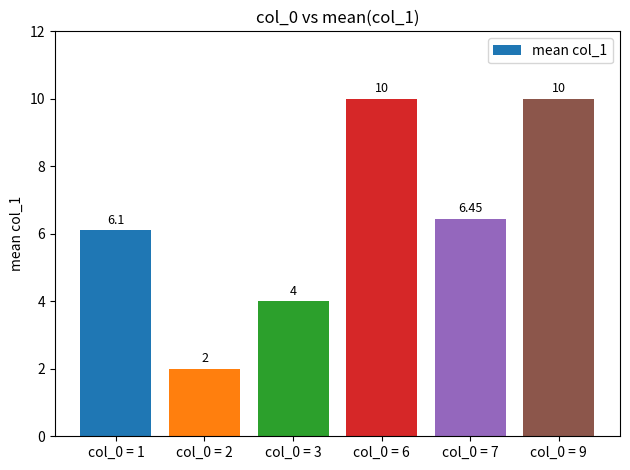

Approximately how many times larger is the value at col_0 = 3 compared to col_0 = 9?

0.4